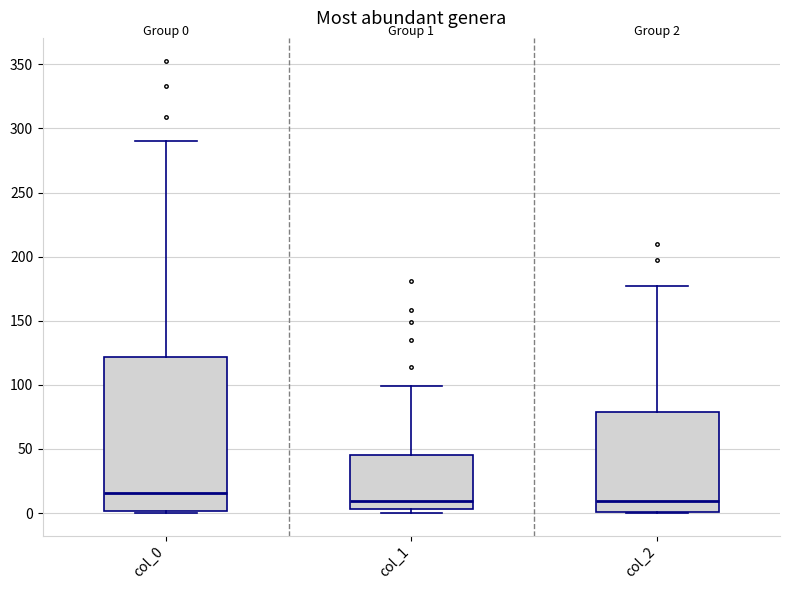

Which box is the tallest, from its lower edge to its upper edge?

col_0